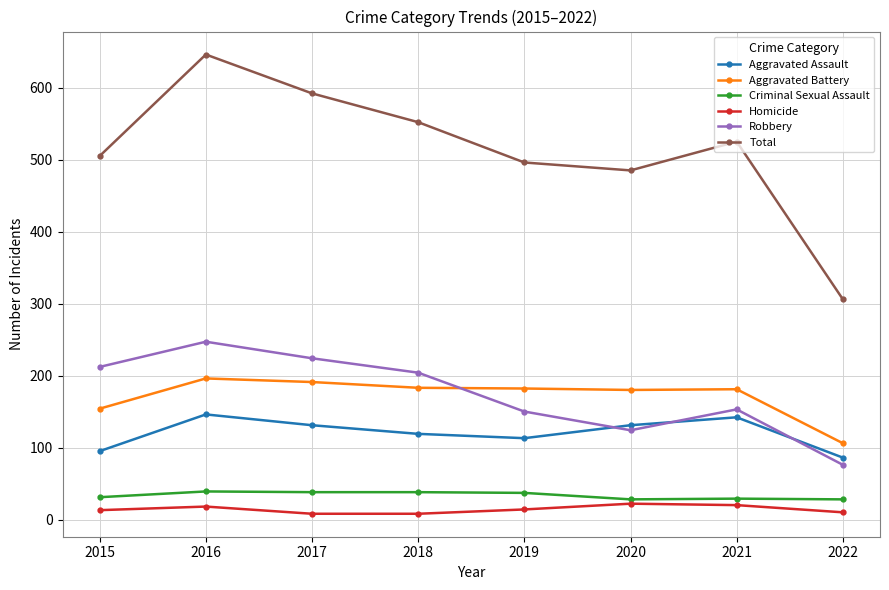

What are all the series names shown in the legend?

Aggravated Assault, Aggravated Battery, Criminal Sexual Assault, Homicide, Robbery, Total